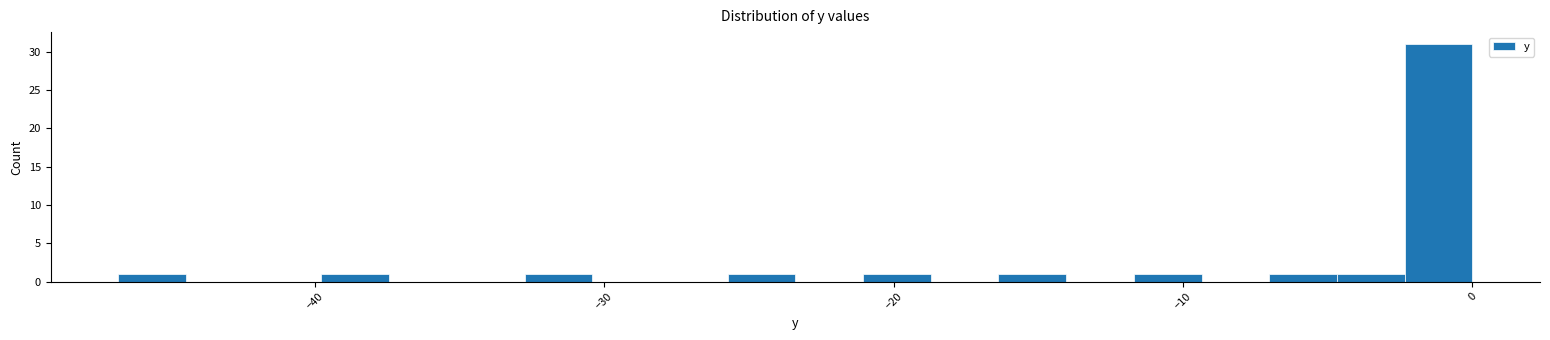

Around what value on the x-axis is the tallest bar? Give the approximate position of its centre, as read against the axis.

-1